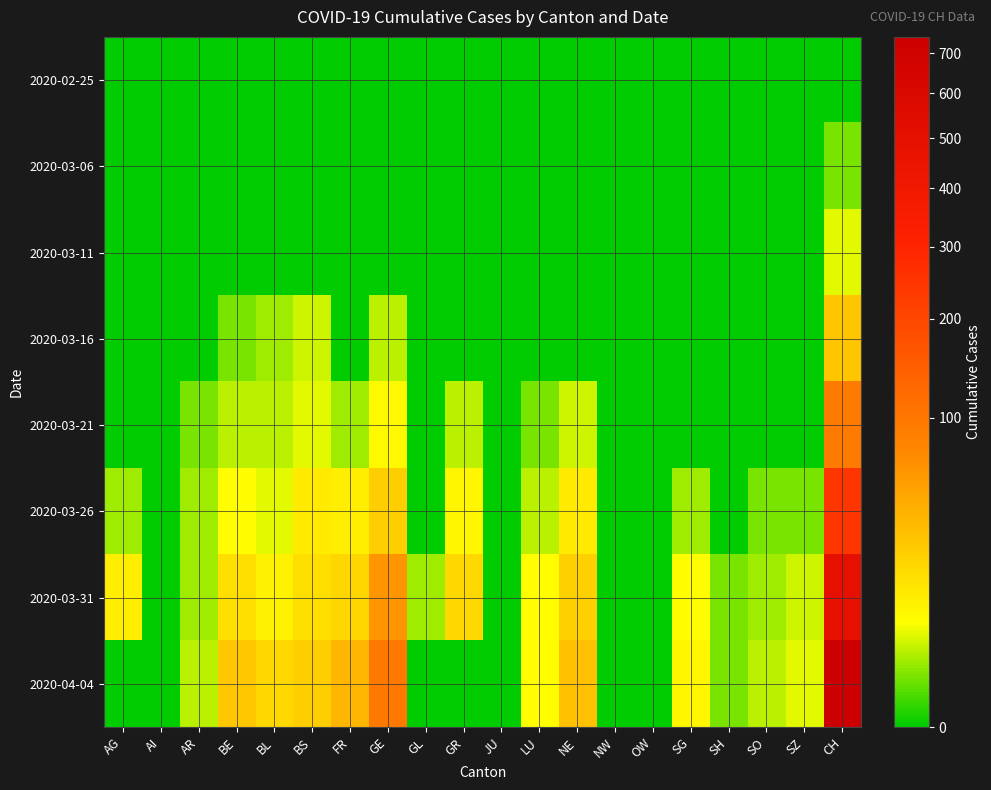

At GR, list the series in order from smallest to largest.

2020-02-25, 2020-03-06, 2020-03-11, 2020-03-16, 2020-04-04, 2020-03-21, 2020-03-26, 2020-03-31